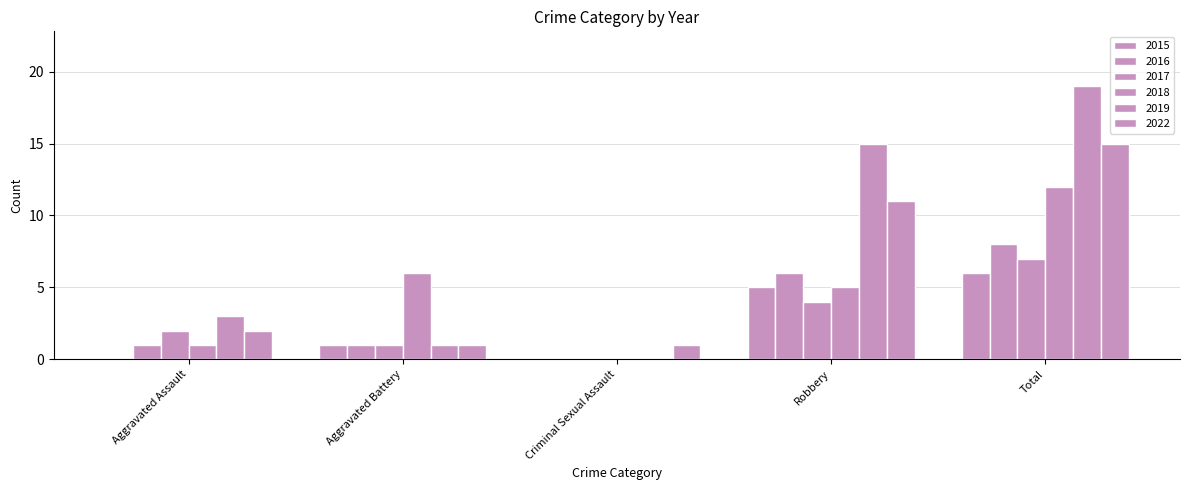

What is the label of the 4th bar from the left?

Robbery